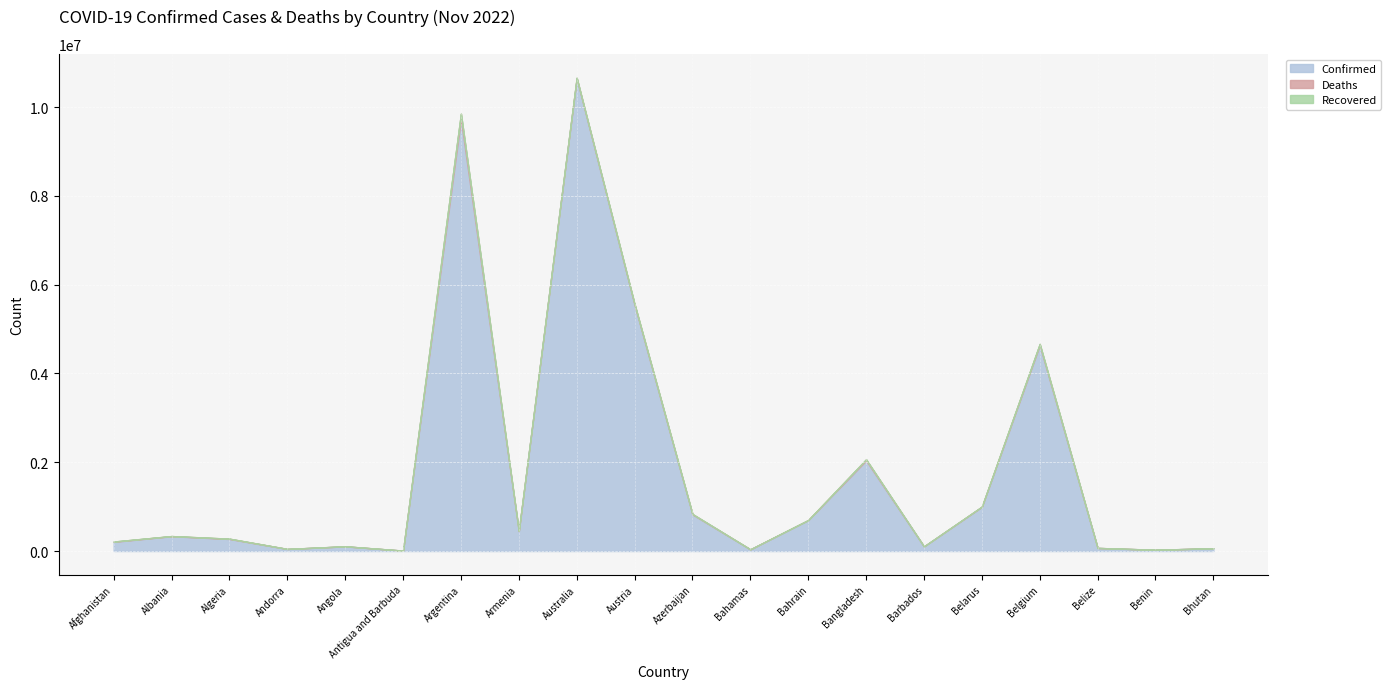

True or false: Deaths and Recovered cross at least once.

False